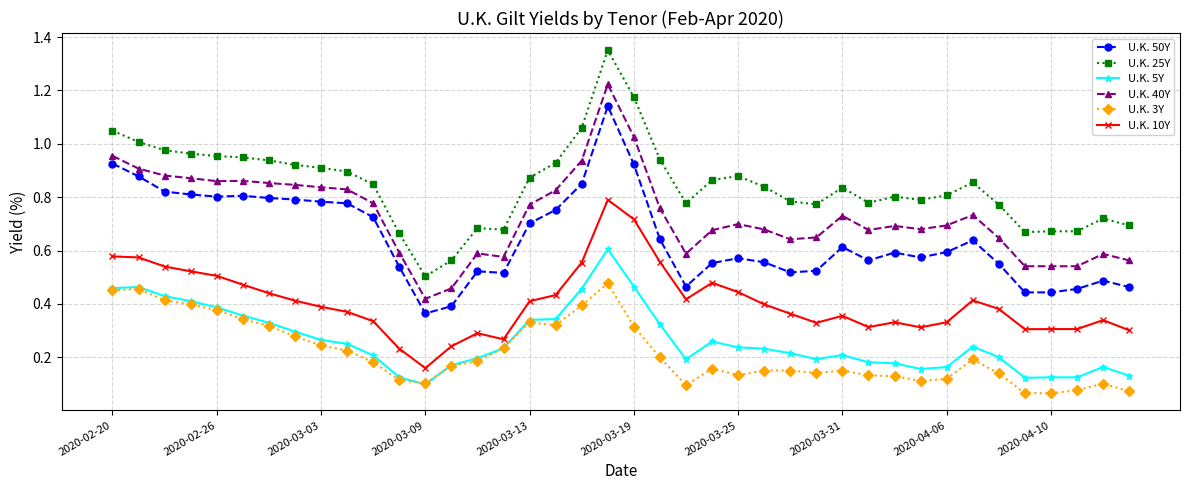

True or false: U.K. 3Y has more than 0 interior local peaks.

True